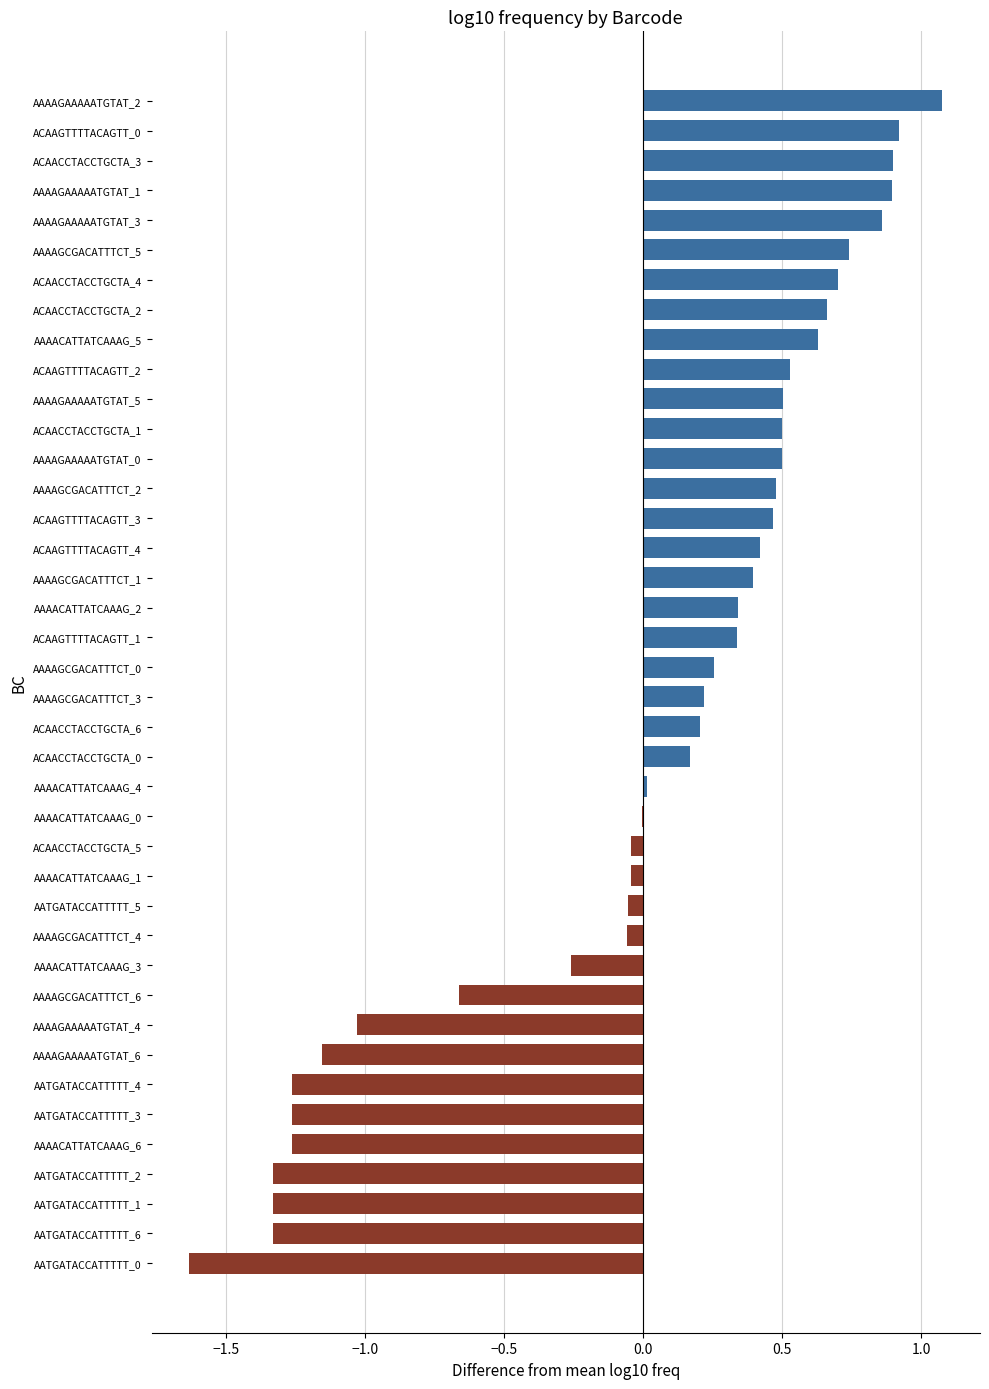

The chart shows a value of 0.7 at AAAAGCGACATTTCT_5. True or false?

True